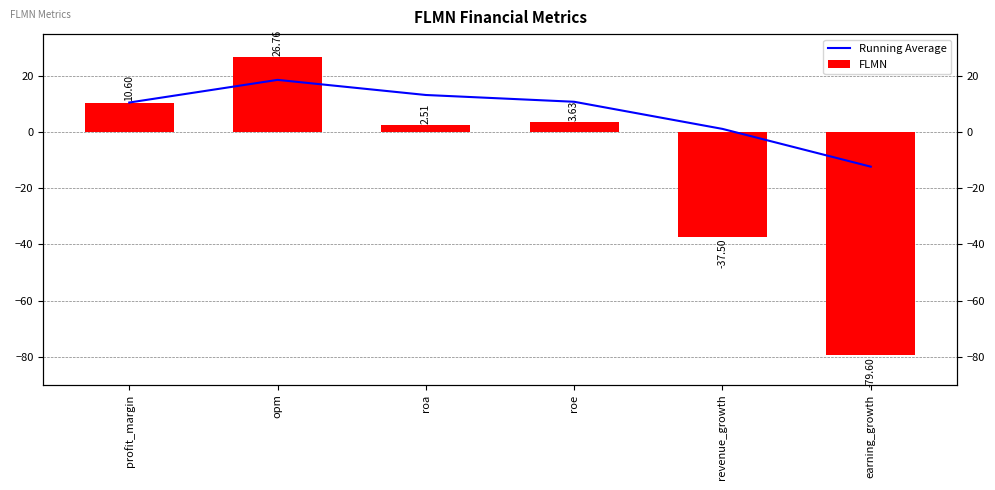

How many categories are shown in the chart?

6